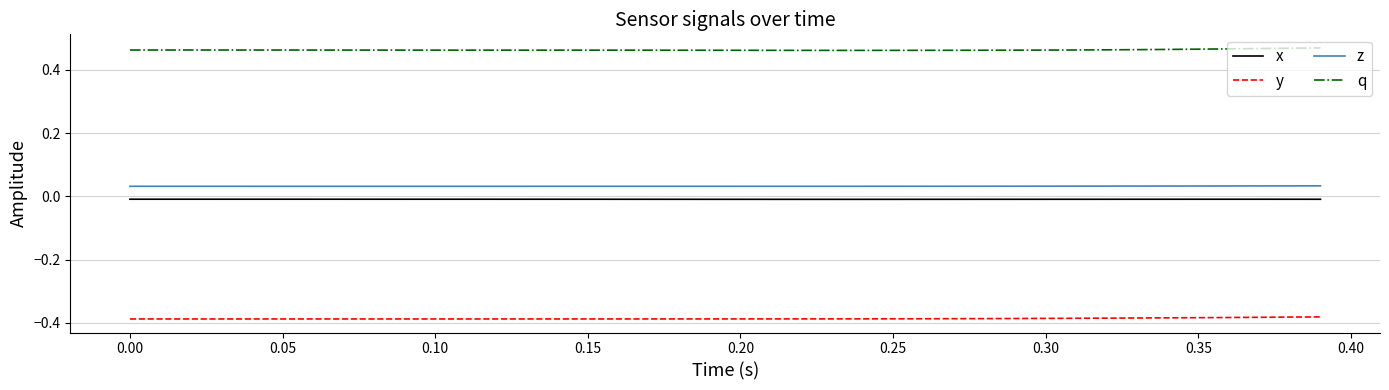

True or false: y and q intersect in this chart.

False